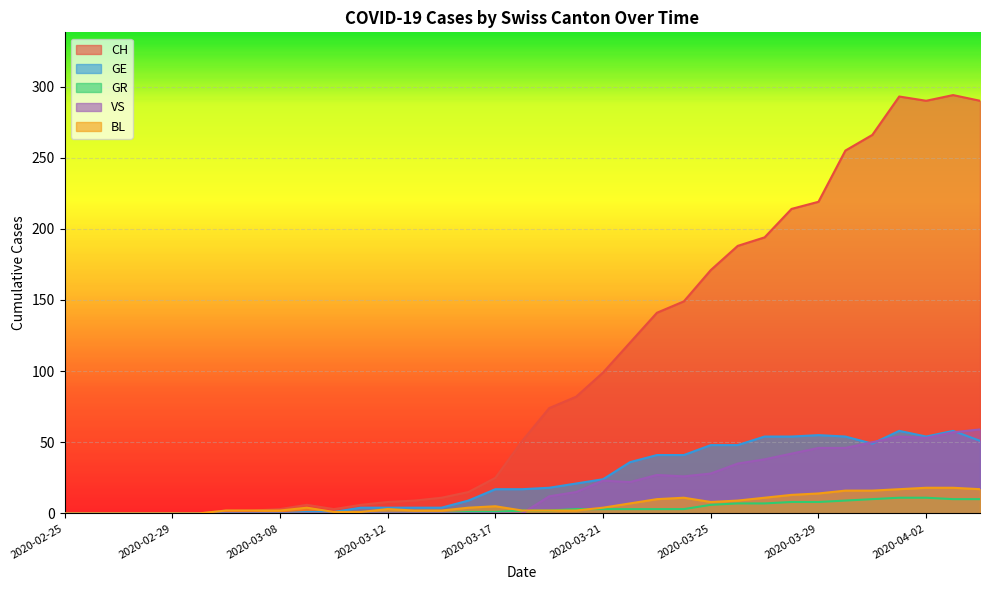

True or false: GE and BL intersect in this chart.

False